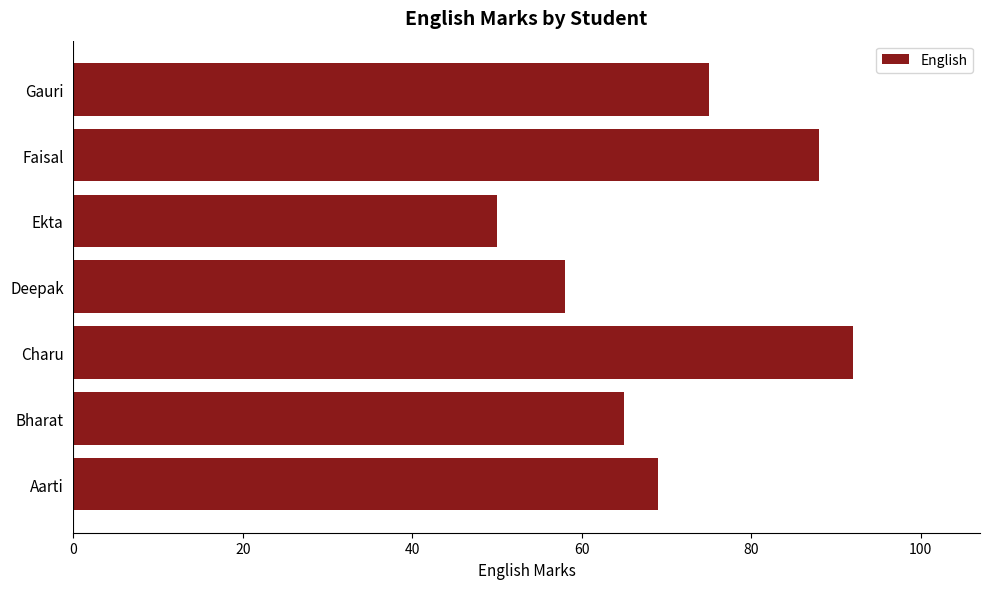

The chart shows a value of 55 at Charu. True or false?

False